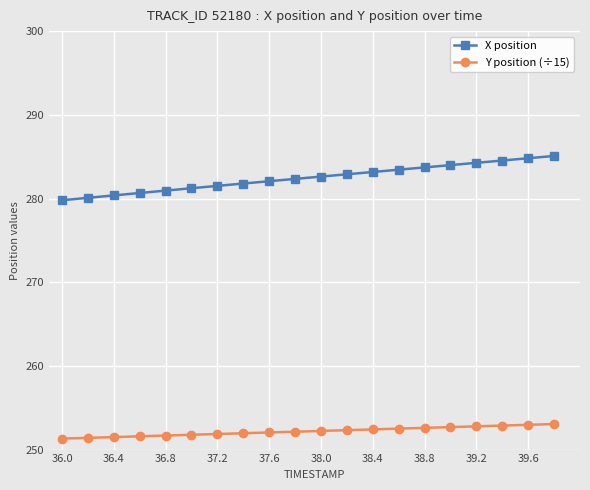

Does the chart have visible grid lines?

Yes